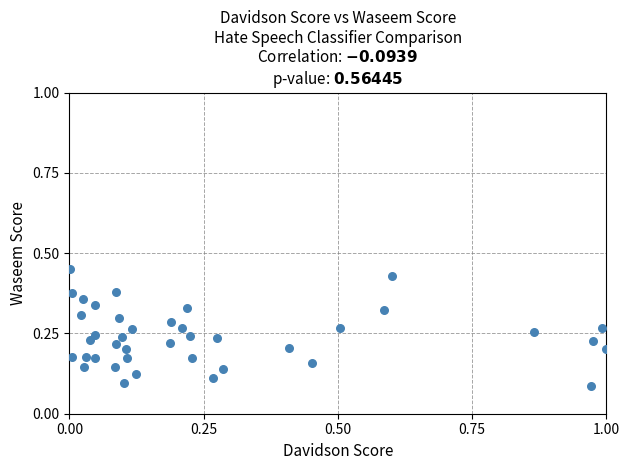

What is the range of X values (max minus min)?

1.0